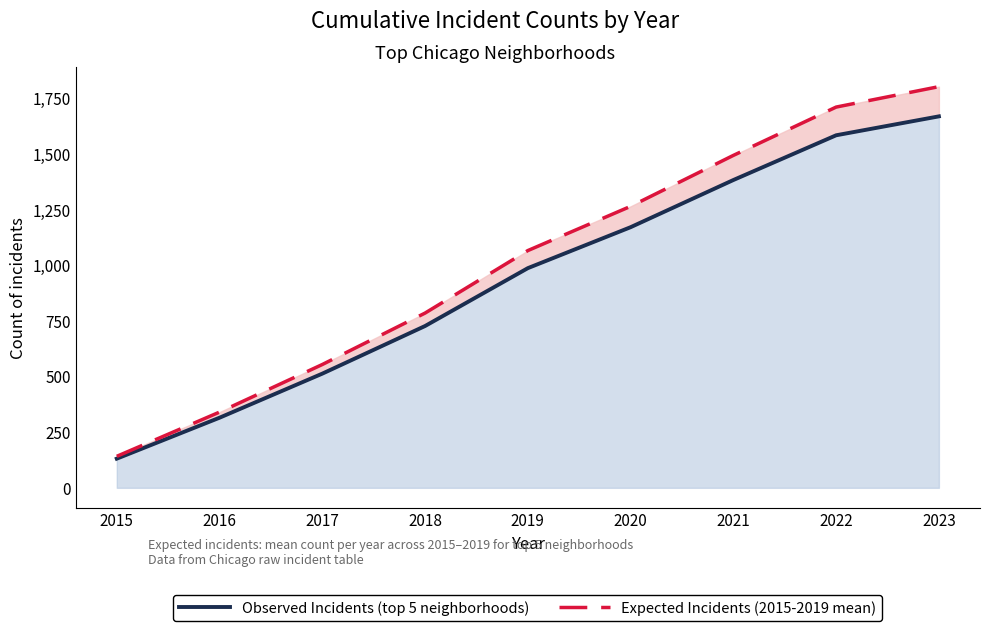

At which label is Observed Incidents (top 5 neighborhoods) closest to 900?

2019